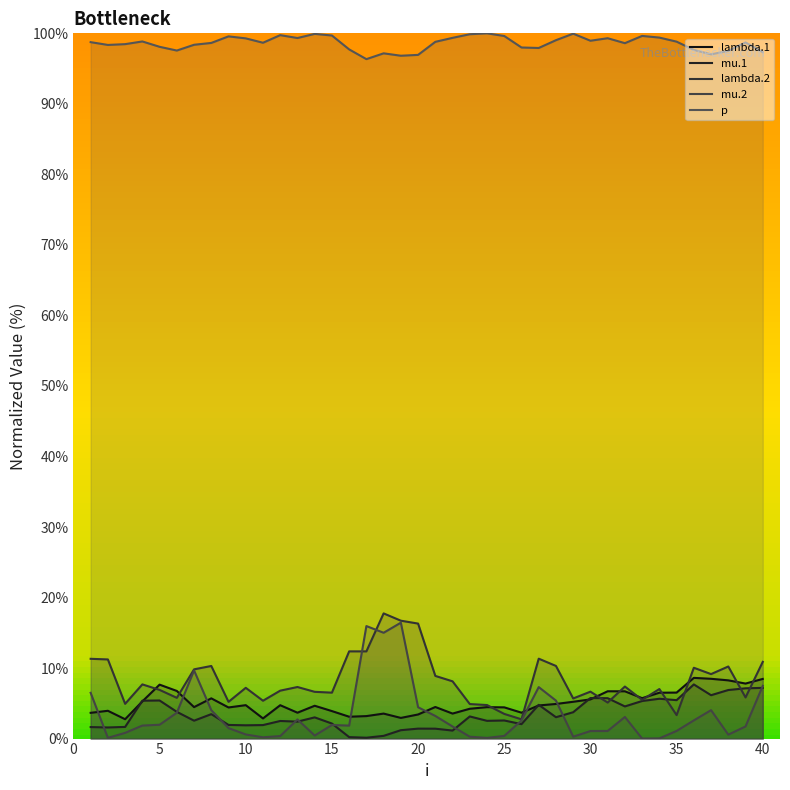

Reading left to right, what are all the values shown in this chart?

lambda.1: 3.7	3.9	2.7	5.3	7.6	6.8	4.5	5.7	4.4	4.7	2.9	4.7	3.7	4.7	3.9	3.1	3.2	3.5	2.9	3.4	4.5	3.5	4.2	4.5	4.4	3.7	4.7	4.9	5.2	5.6	6.7	6.7	5.7	6.5	6.5	8.6	8.5	8.3	7.8	8.5
mu.1: 1.6	1.6	1.7	5.4	5.4	3.8	2.5	3.5	1.9	1.9	1.9	2.5	2.4	3.0	2.1	0.2	0.1	0.4	1.2	1.4	1.4	1.1	3.1	2.5	2.6	2.0	4.8	3.0	3.7	5.7	5.7	4.6	5.3	5.6	5.4	7.7	6.2	6.9	7.1	7.2
lambda.2: 11.3	11.2	4.9	7.7	6.9	5.8	9.8	10.3	5.2	7.2	5.4	6.8	7.3	6.6	6.5	12.4	12.4	17.7	16.7	16.3	8.9	8.1	4.9	4.8	3.5	2.7	11.3	10.3	5.7	6.7	5.1	7.4	5.5	7.0	3.3	10.0	9.1	10.2	5.8	10.9
mu.2: 6.5	0.1	0.8	1.8	2.0	3.7	9.7	4.0	1.5	0.6	0.2	0.4	2.7	0.4	1.9	1.8	16.0	15.0	16.4	4.4	3.2	1.7	0.3	0.1	0.4	2.6	7.3	5.4	0.3	1.1	1.1	3.1	0.0	0.0	1.1	2.6	4.0	0.6	1.7	7.5
p: 98.7	98.4	98.5	98.8	98.1	97.6	98.4	98.6	99.6	99.3	98.7	99.7	99.3	99.9	99.7	97.7	96.3	97.2	96.8	96.9	98.8	99.4	99.9	100.0	99.6	98.0	97.9	99.0	100.0	99.0	99.3	98.6	99.6	99.4	98.8	97.6	97.0	97.5	98.7	97.3